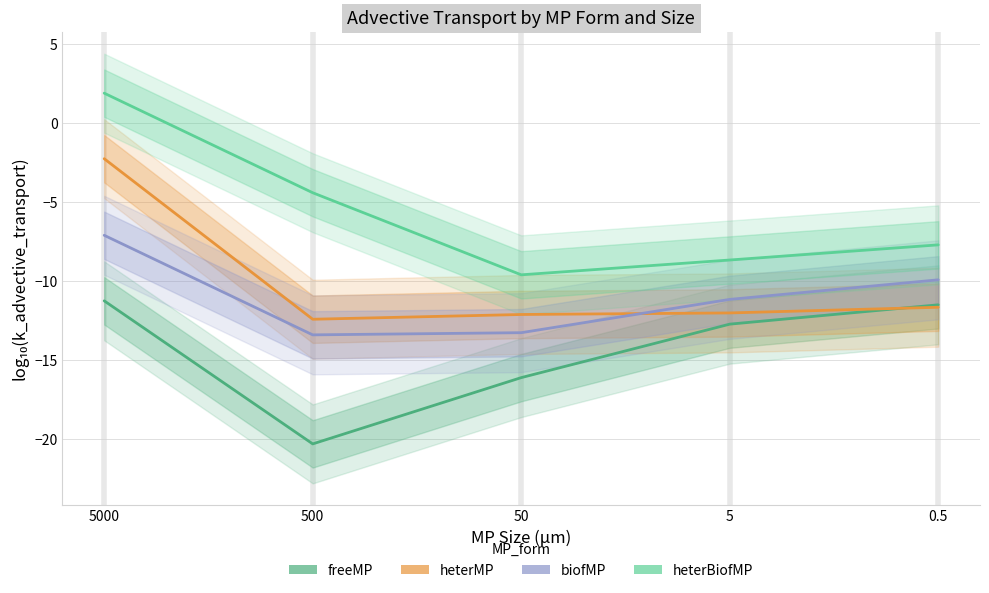

What is the difference between the heterMP values at 50 and 500?

0.3